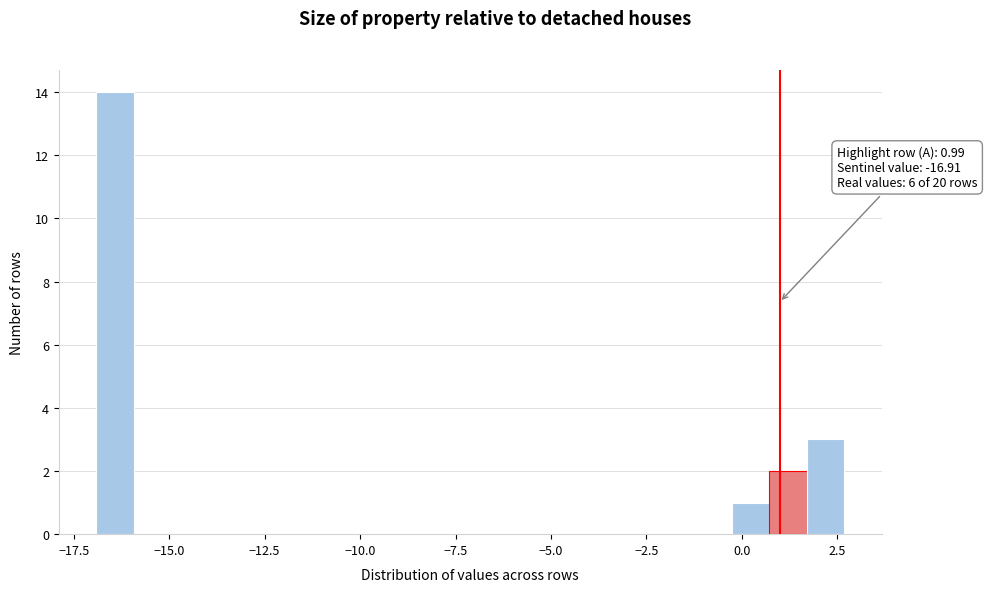

Around what value on the x-axis is the tallest bar? Give the approximate position of its centre, as read against the axis.

-16.5